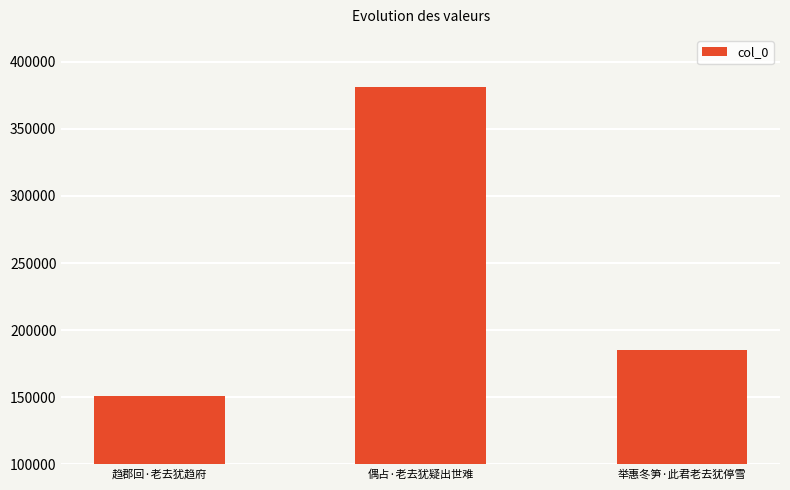

What is the minimum value shown in the chart?

151071